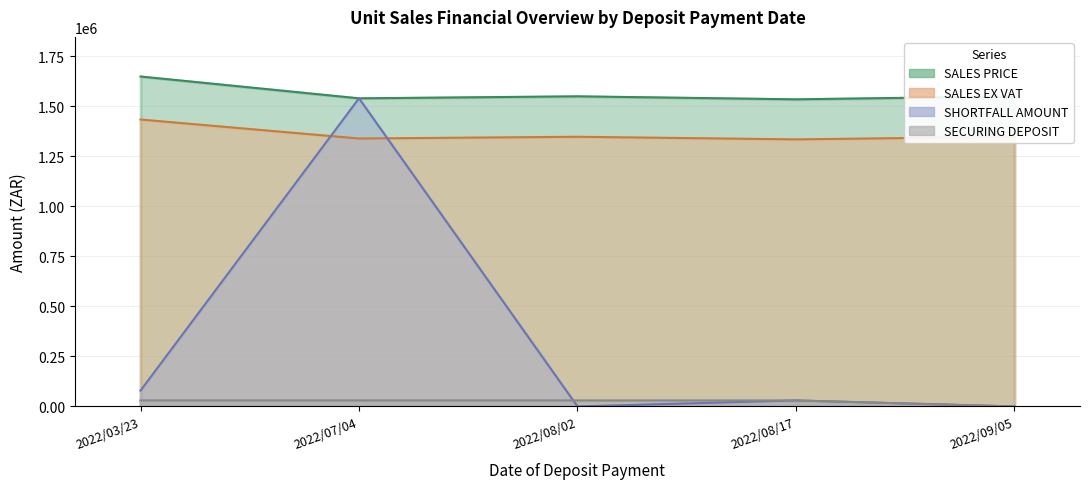

Reading left to right, list all the values displayed in this chart.

SALES PRICE: 2022/03/23=1649000.0	2022/07/04=1539900.0	2022/08/02=1549900.0	2022/08/17=1534900.0	2022/09/05=1550000.0
SALES EX VAT: 2022/03/23=1433913.0	2022/07/04=1339043.5	2022/08/02=1347739.1	2022/08/17=1334695.7	2022/09/05=1347826.1
SECURING DEPOSIT: 2022/03/23=30000.0	2022/07/04=30000.0	2022/08/02=30000.0	2022/08/17=30000.0	2022/09/05=0.0
SHORTFALL AMOUNT: 2022/03/23=79100.0	2022/07/04=1539900.0	2022/08/02=0.0	2022/08/17=30000.0	2022/09/05=0.0